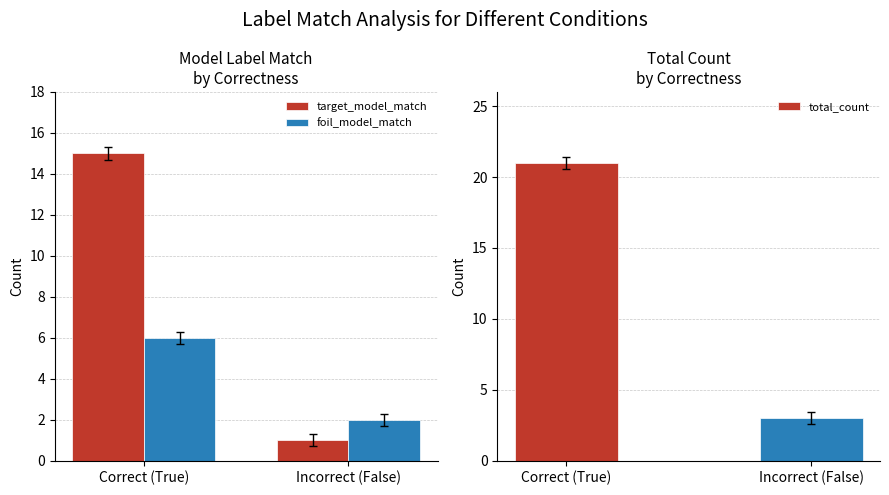

What is the sum of all target_model_match values?

16